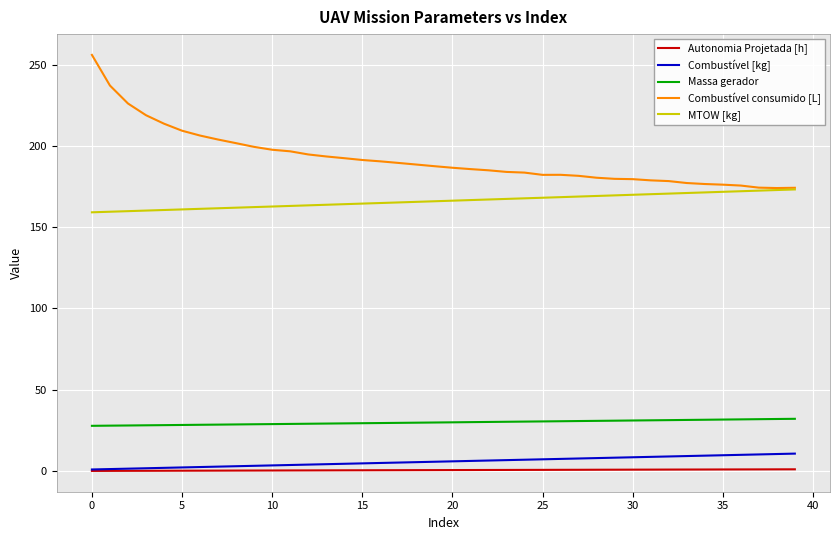

Which series has the largest range (max minus min)?

Combustível consumido [L]